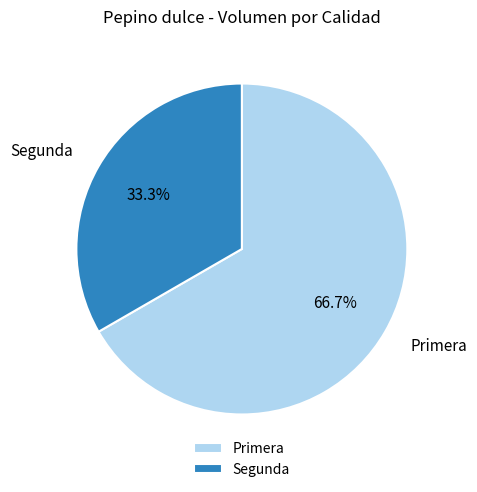

Which has a higher value, Primera or Segunda?

Primera